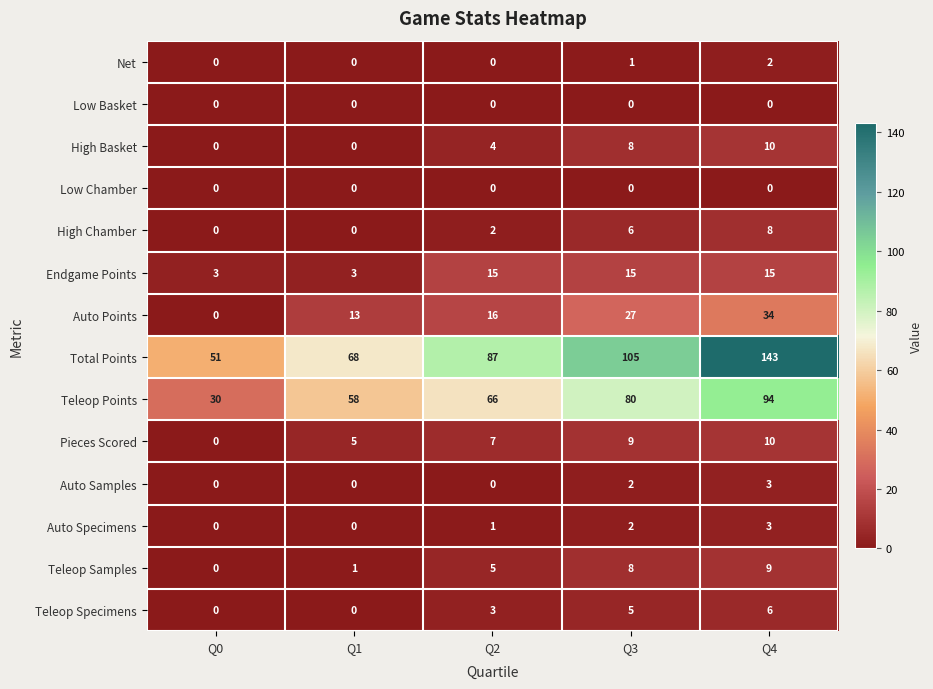

At which category does the chart reach its peak across all series?

Q4